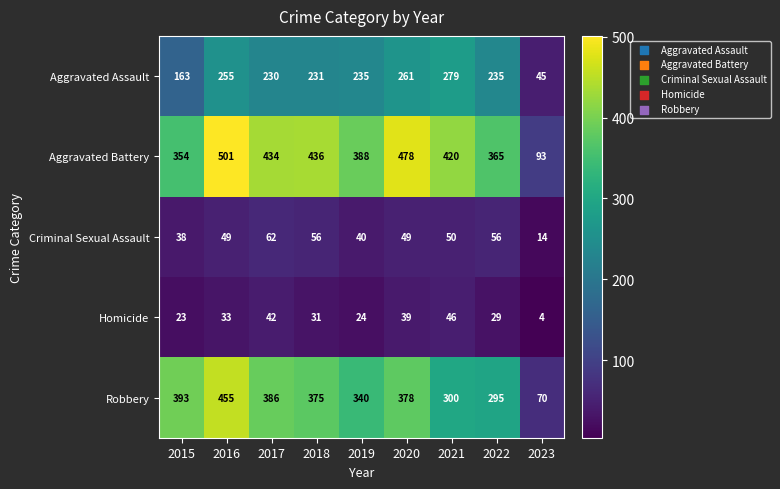

The Criminal Sexual Assault series shows 49 at 2016. True or false?

True